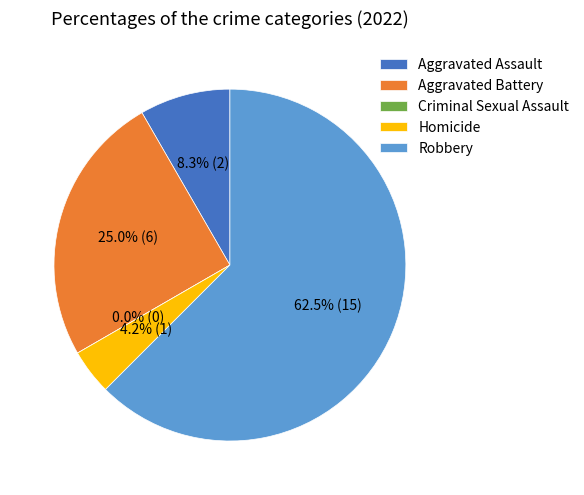

Is it true that Criminal Sexual Assault is 1% of the pie?

False